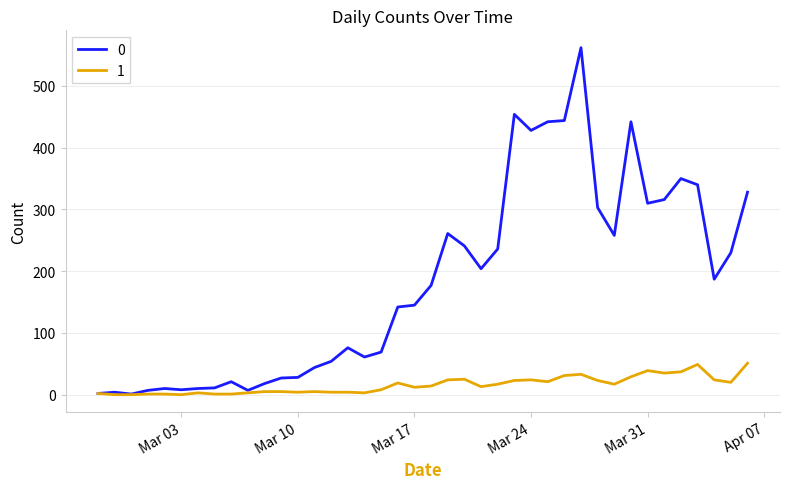

List the series in order of their overall mean, highest first.

0, 1